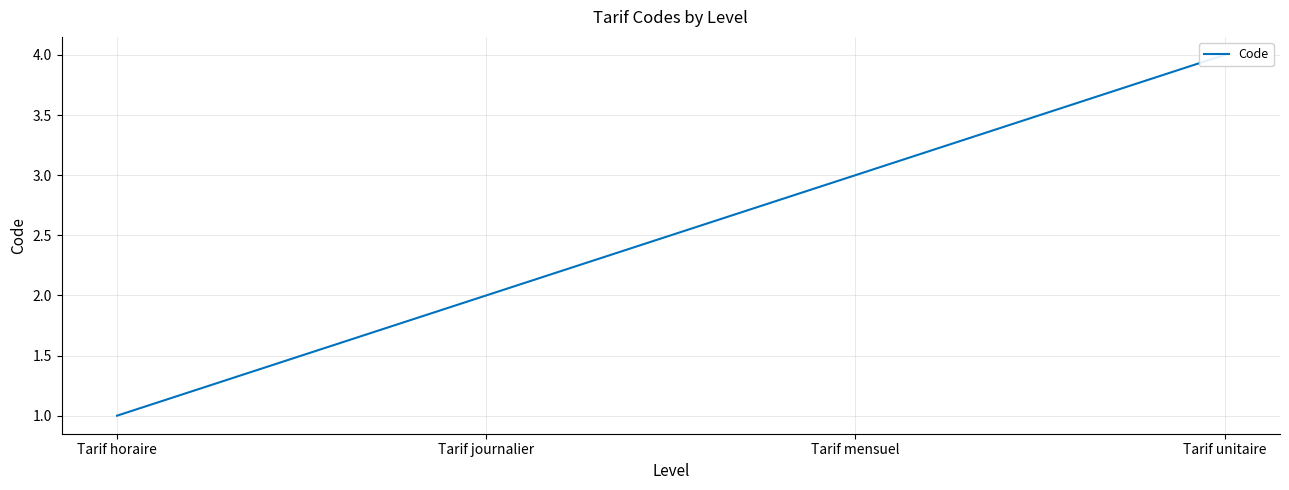

Reading right to left, what are all the values shown in this chart?

4	3	2	1